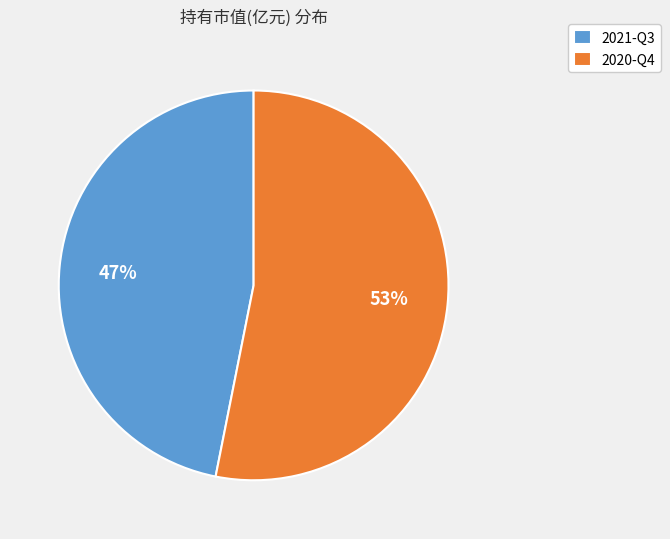

To the nearest percent, what is the difference between the 2021-Q3 and 2020-Q4 slice percentages?

6%